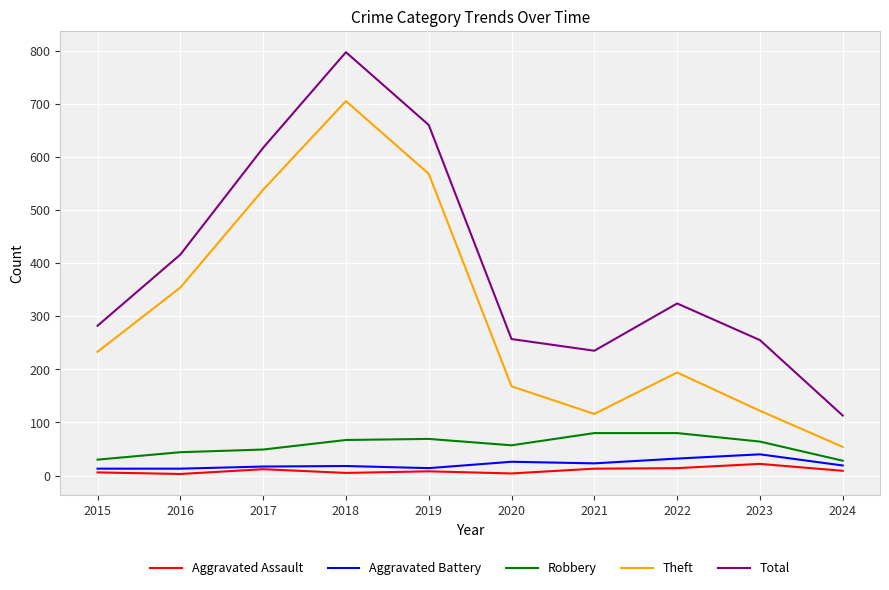

Count the number of data series in this chart.

5